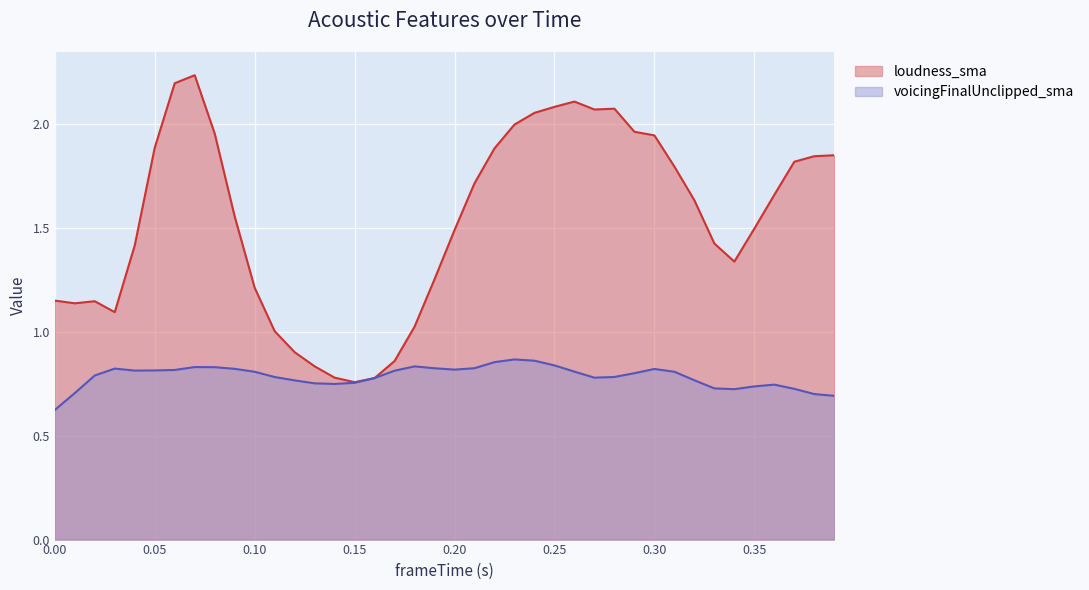

What is the approximate value of voicingFinalUnclipped_sma at 0.18?

0.8